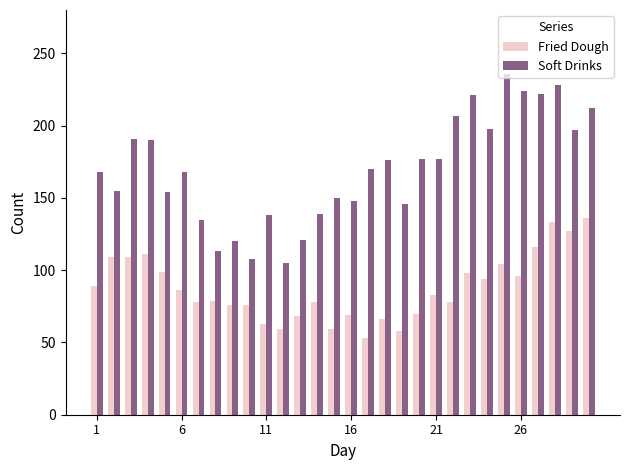

List the series in order of their overall mean, highest first.

Soft Drinks, Fried Dough